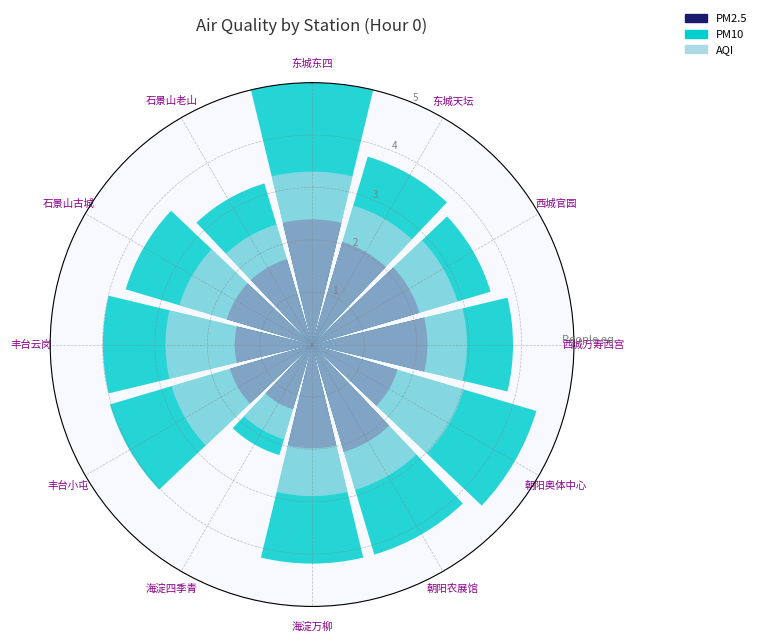

Which slice is the largest?

东城东四